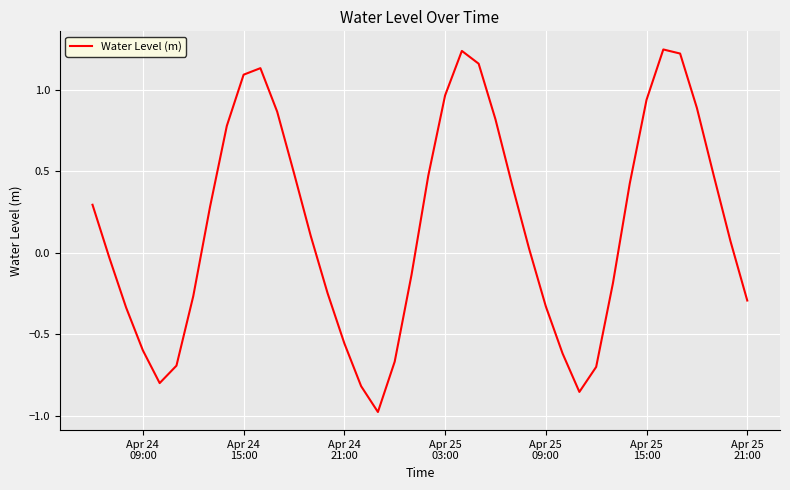

What is the smallest value displayed?

-1.0